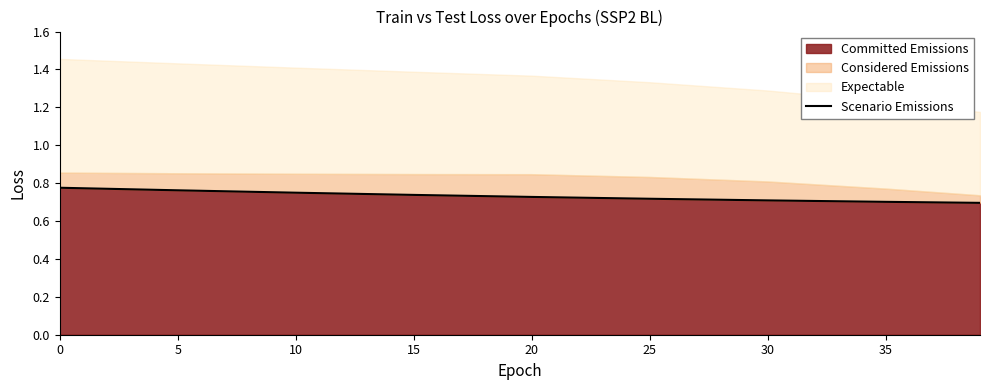

How many lines are shown in the chart?

1